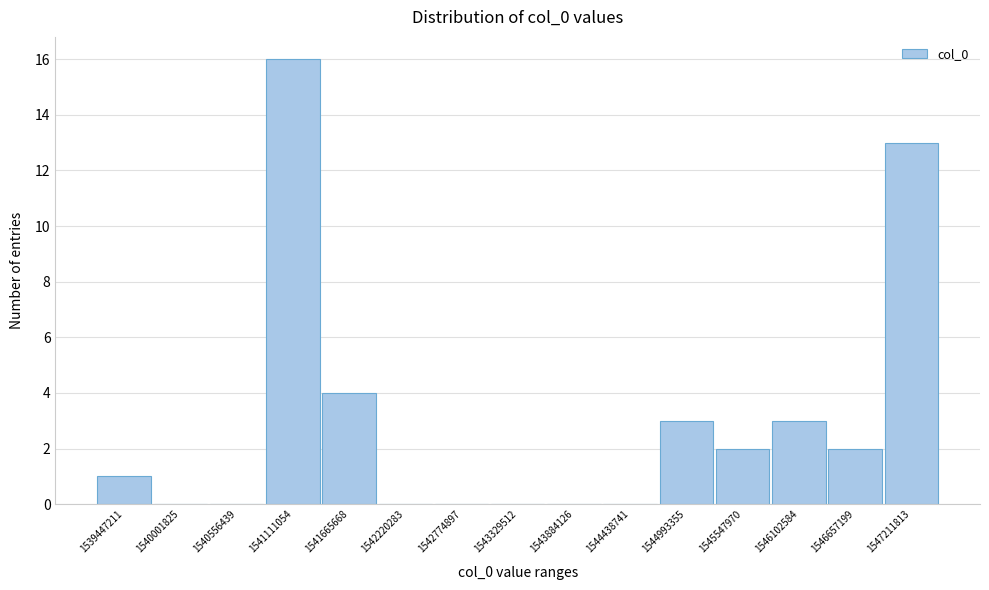

Reading left to right, extract all data points from this chart.

1539447211=1	1540001825=0	1540556439=0	1541111054=16	1541665668=4	1542220283=0	1542774897=0	1543329512=0	1543884126=0	1544438741=0	1544993355=3	1545547970=2	1546102584=3	1546657199=2	1547211813=13